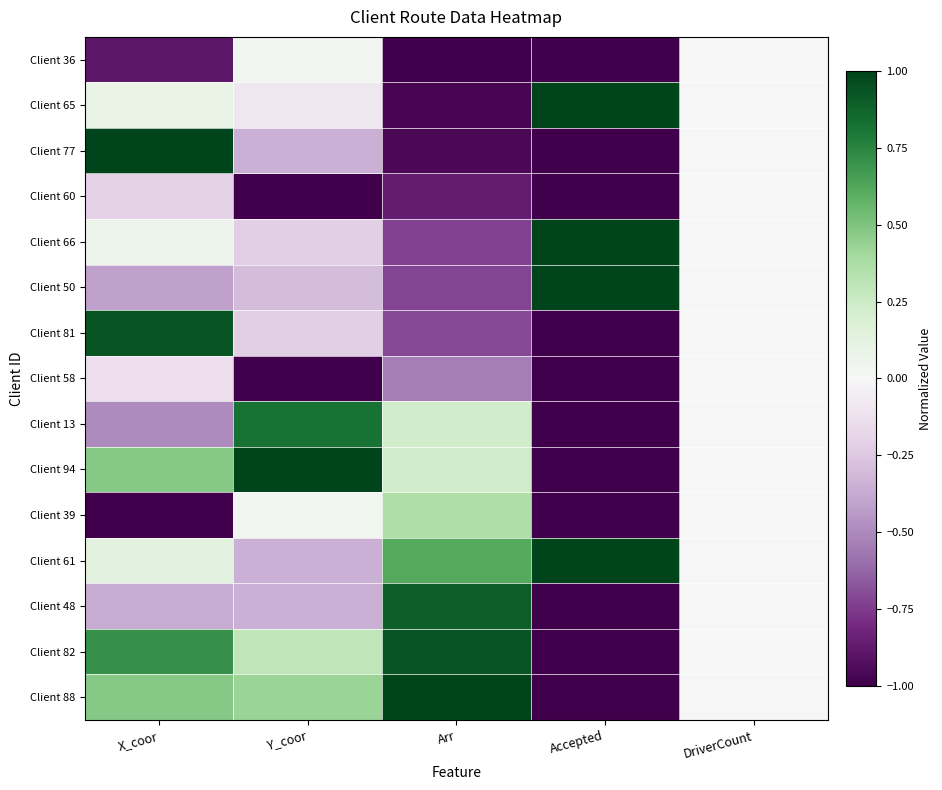

Reading left to right, transcribe all the data shown in this chart.

Client 36: X_coor=-0.9	Y_coor=0.0	Arr=-1.0	Accepted=-1.0	DriverCount=0.0
Client 65: X_coor=0.1	Y_coor=-0.1	Arr=-1.0	Accepted=1.0	DriverCount=0.0
Client 77: X_coor=1.0	Y_coor=-0.4	Arr=-1.0	Accepted=-1.0	DriverCount=0.0
Client 60: X_coor=-0.2	Y_coor=-1.0	Arr=-0.9	Accepted=-1.0	DriverCount=0.0
Client 66: X_coor=0.1	Y_coor=-0.2	Arr=-0.7	Accepted=1.0	DriverCount=0.0
Client 50: X_coor=-0.4	Y_coor=-0.3	Arr=-0.7	Accepted=1.0	DriverCount=0.0
Client 81: X_coor=0.9	Y_coor=-0.2	Arr=-0.7	Accepted=-1.0	DriverCount=0.0
Client 58: X_coor=-0.1	Y_coor=-1.0	Arr=-0.5	Accepted=-1.0	DriverCount=0.0
Client 13: X_coor=-0.5	Y_coor=0.8	Arr=0.2	Accepted=-1.0	DriverCount=0.0
Client 94: X_coor=0.5	Y_coor=1.0	Arr=0.2	Accepted=-1.0	DriverCount=0.0
Client 39: X_coor=-1.0	Y_coor=0.0	Arr=0.4	Accepted=-1.0	DriverCount=0.0
Client 61: X_coor=0.1	Y_coor=-0.4	Arr=0.6	Accepted=1.0	DriverCount=0.0
Client 48: X_coor=-0.4	Y_coor=-0.4	Arr=0.9	Accepted=-1.0	DriverCount=0.0
Client 82: X_coor=0.7	Y_coor=0.3	Arr=0.9	Accepted=-1.0	DriverCount=0.0
Client 88: X_coor=0.5	Y_coor=0.4	Arr=1.0	Accepted=-1.0	DriverCount=0.0